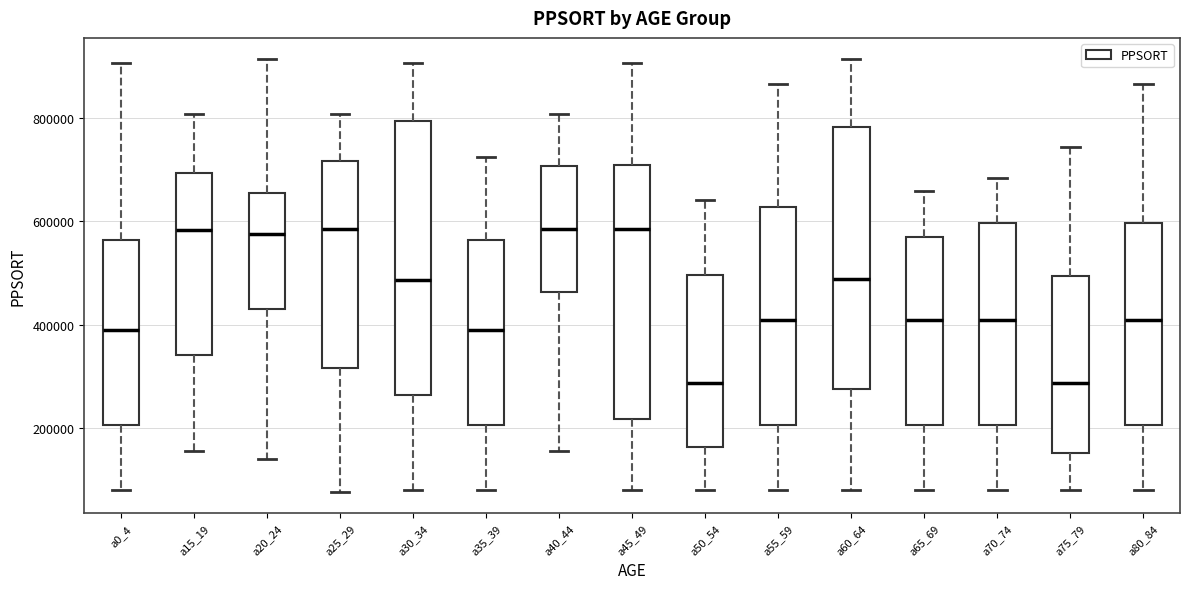

Comparing the boxes themselves (not the whiskers), which one is the tallest?

a30_34